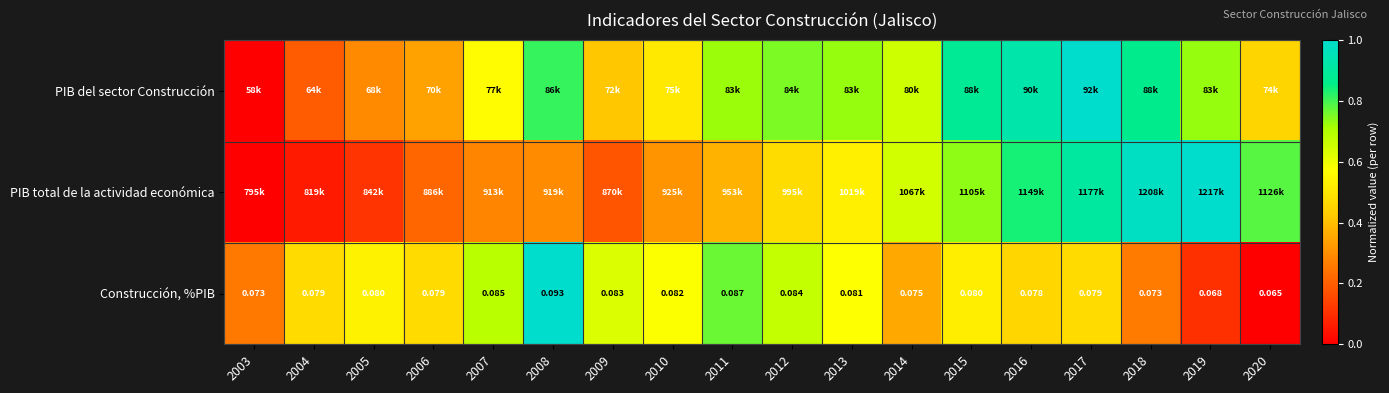

What is the difference between the highest and lowest values at 2003?

0.3